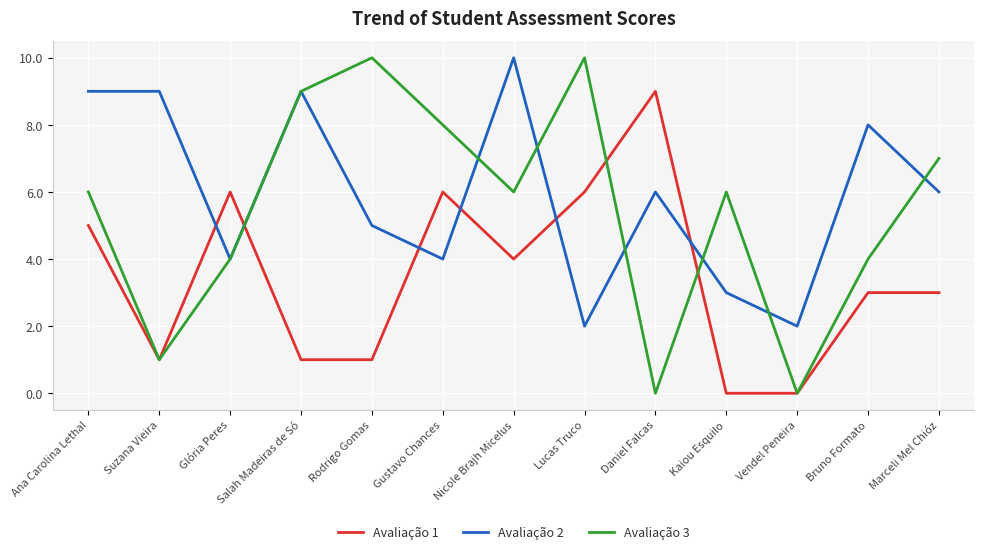

Reading left to right, transcribe all the data shown in this chart.

Avaliação 1: 5	1	6	1	1	6	4	6	9	0	0	3	3
Avaliação 2: 9	9	4	9	5	4	10	2	6	3	2	8	6
Avaliação 3: 6	1	4	9	10	8	6	10	0	6	0	4	7